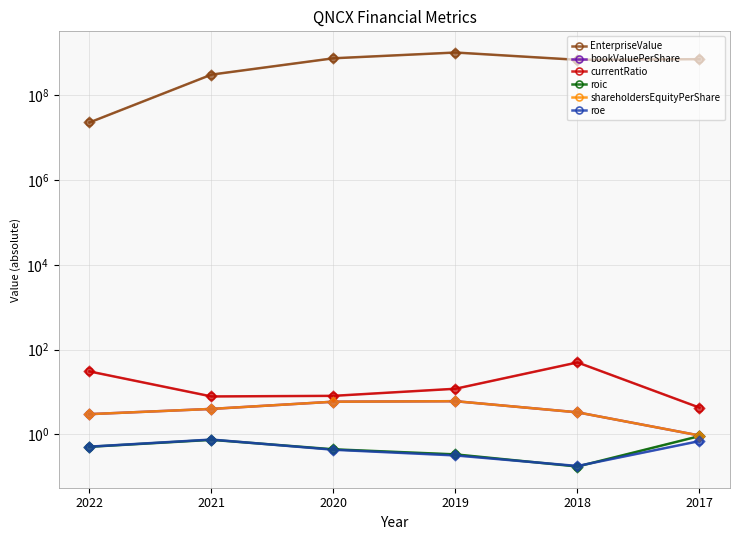

Which series reaches the minimum Y coordinate?

roic